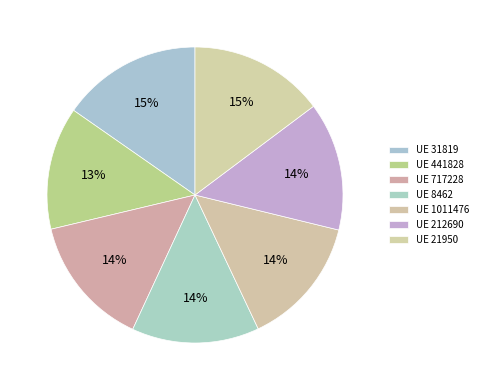

How many segments does this pie chart have?

7